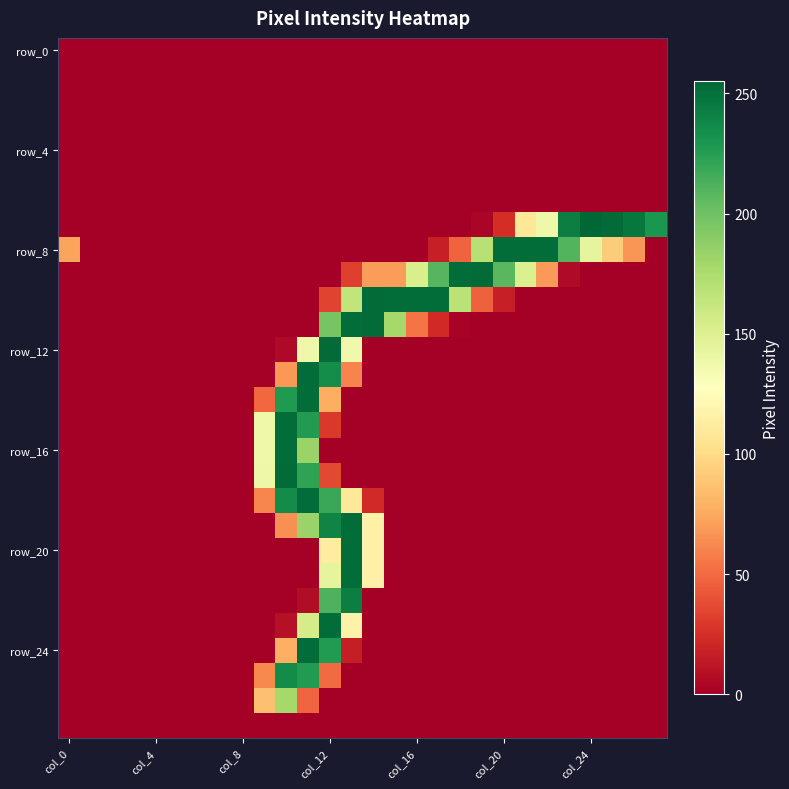

Which category has the lowest value across all series?

col_0